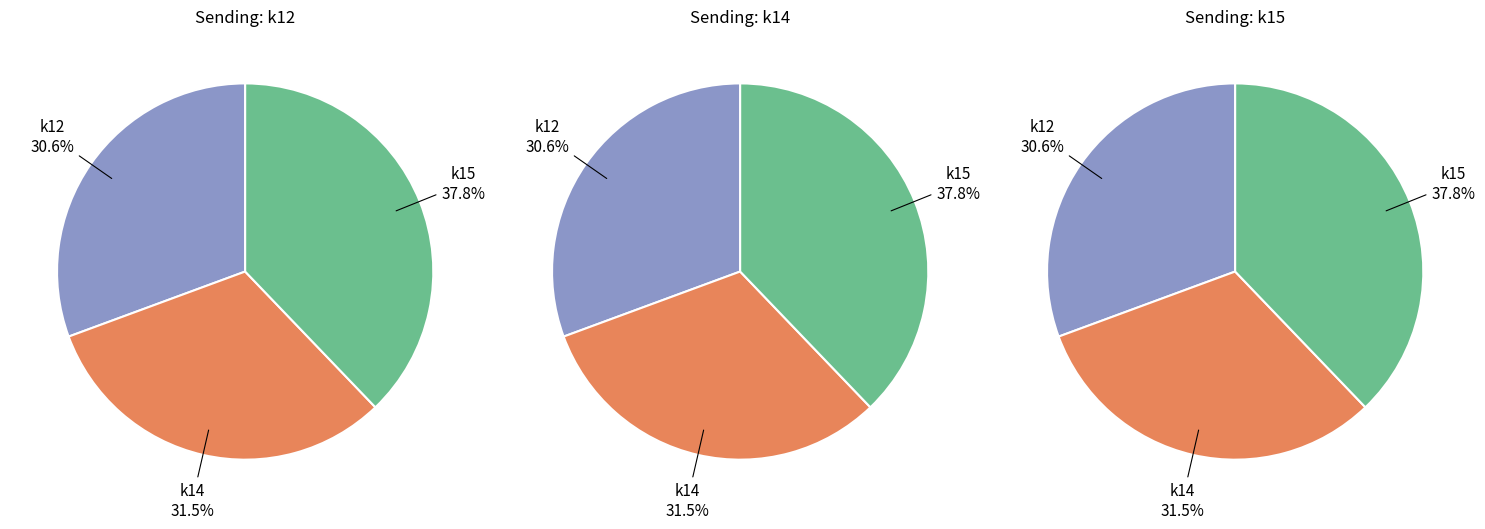

To the nearest percent, what percentage of the pie is k14?

32%